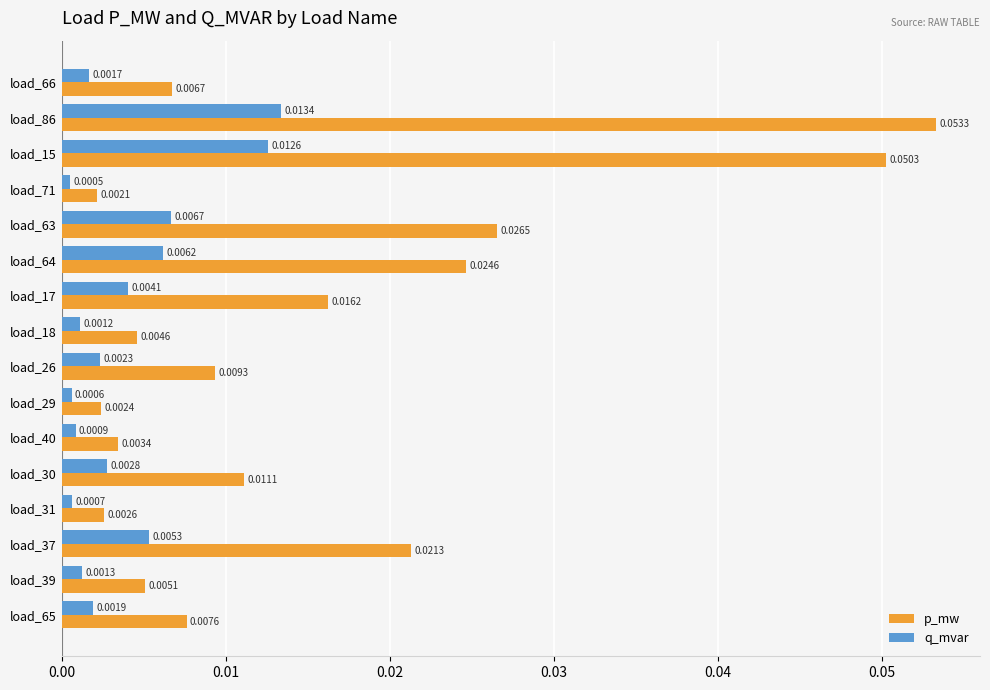

Which label corresponds to the smallest value in the chart?

load_71